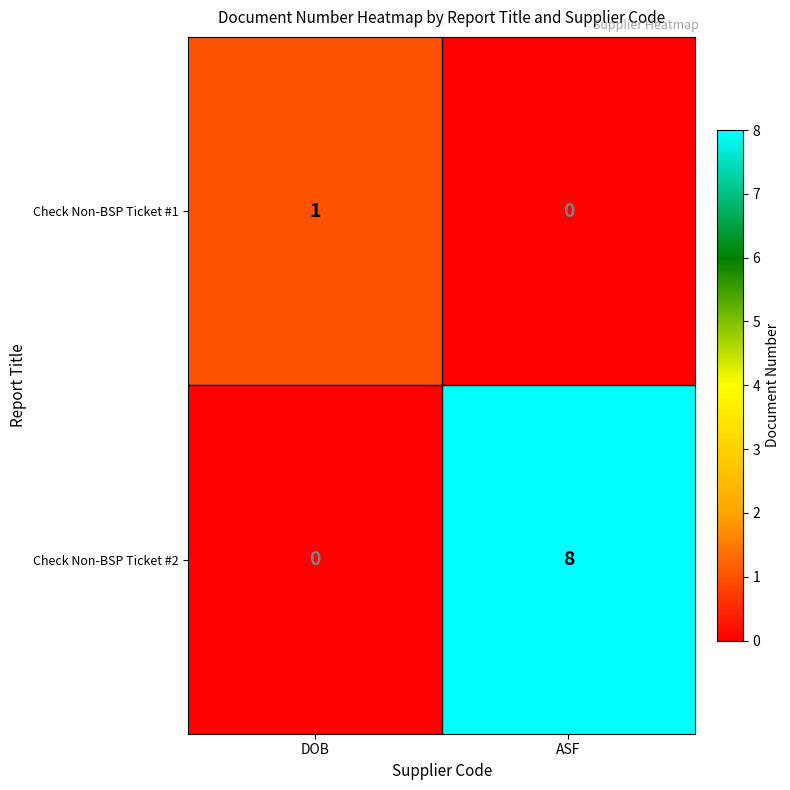

The value of Check Non-BSP Ticket #2 at ASF is 8. True or false?

True